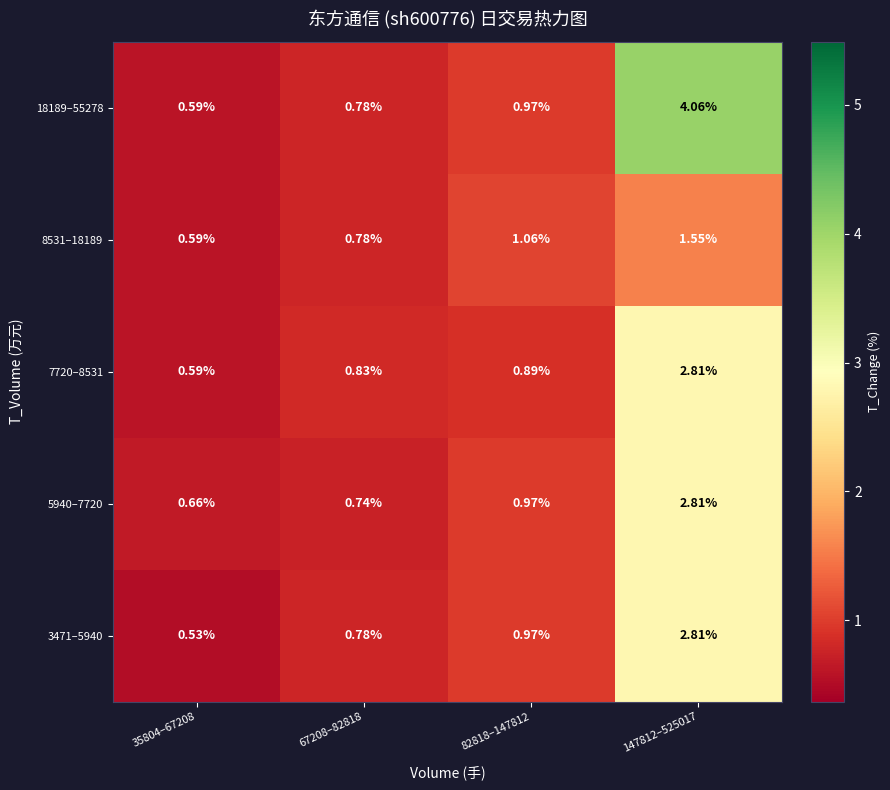

Is the value of 18189–55278 at 82818–147812 greater than the value of 7720–8531 at 67208–82818?

Yes